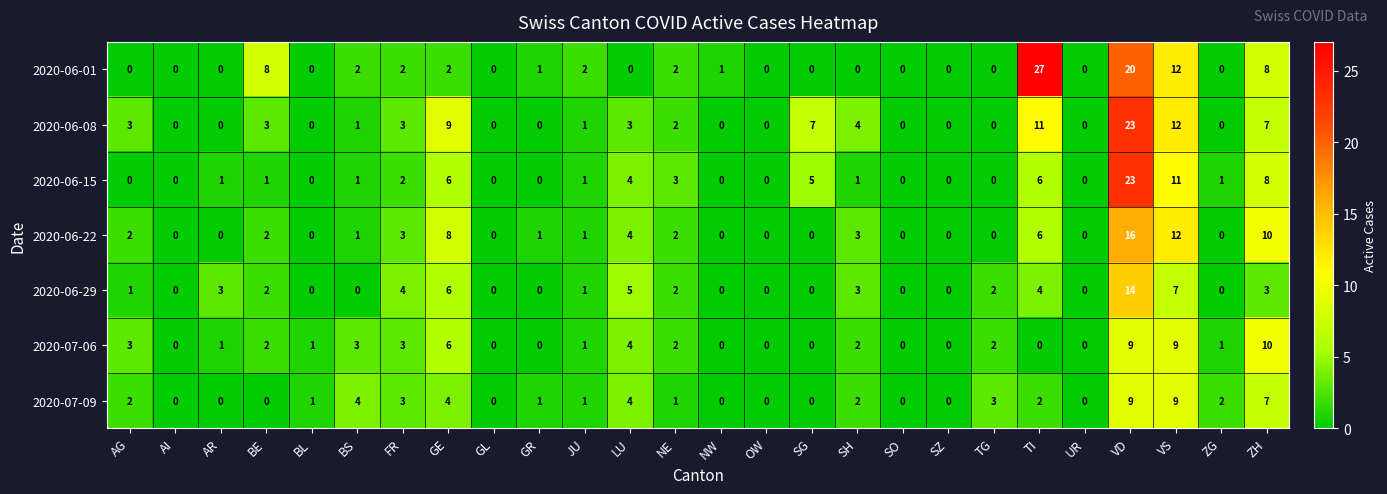

What is the greatest value displayed?

27